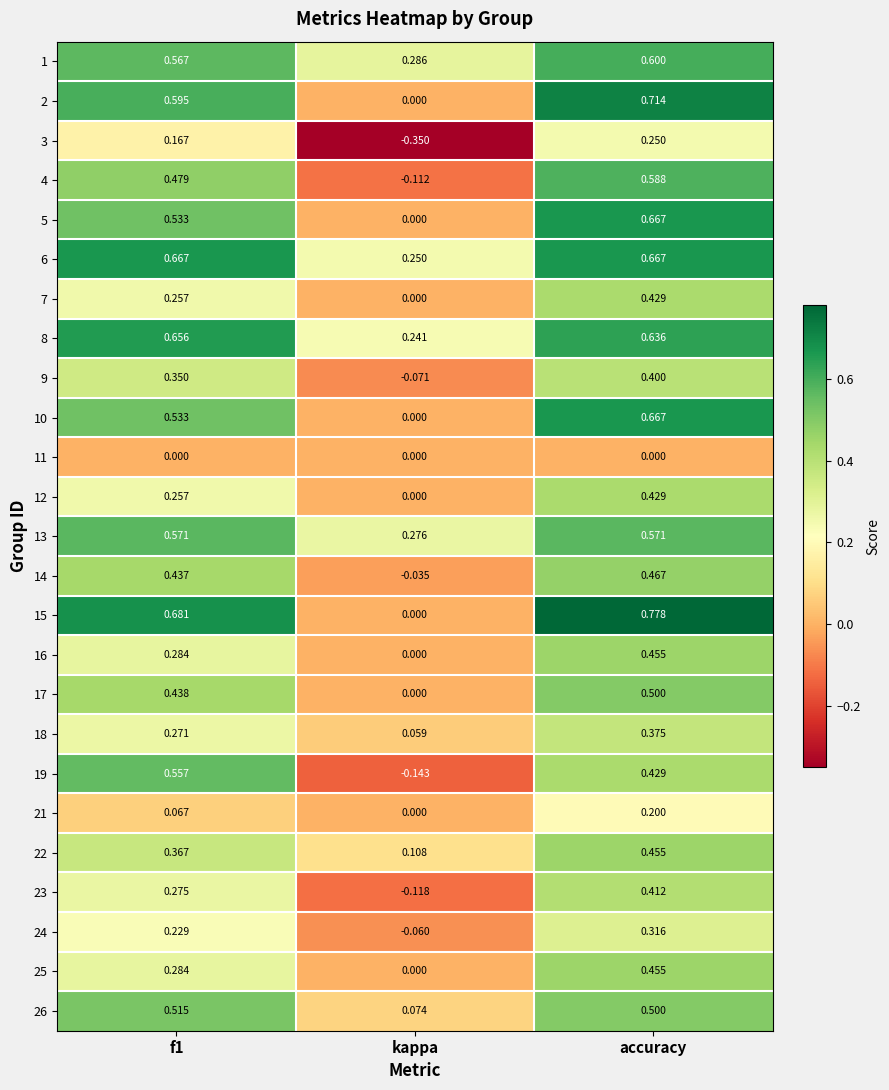

At which label does 23 reach its minimum?

kappa